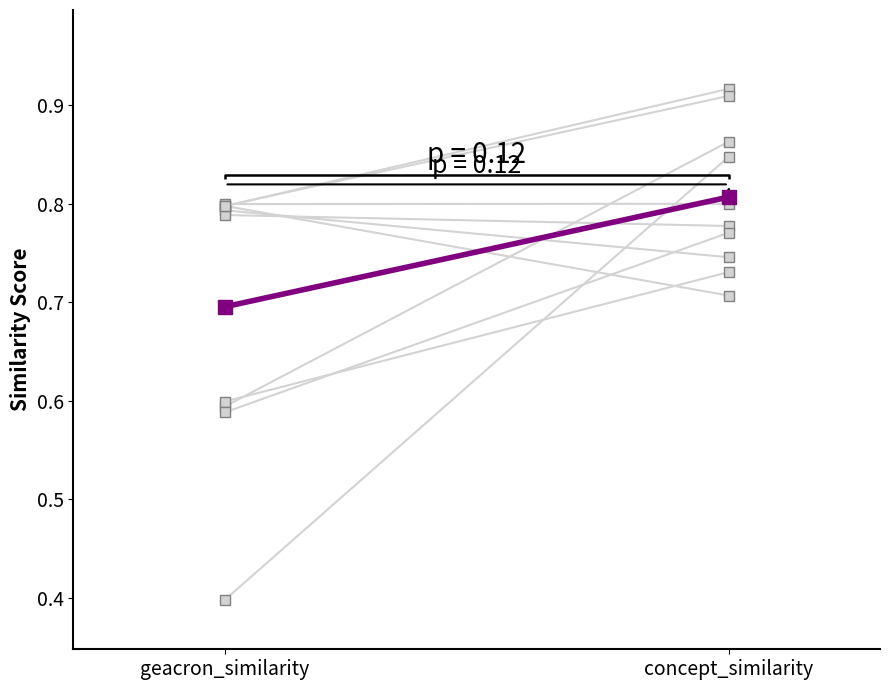

What is the difference between the values at concept_similarity and geacron_similarity?

0.1